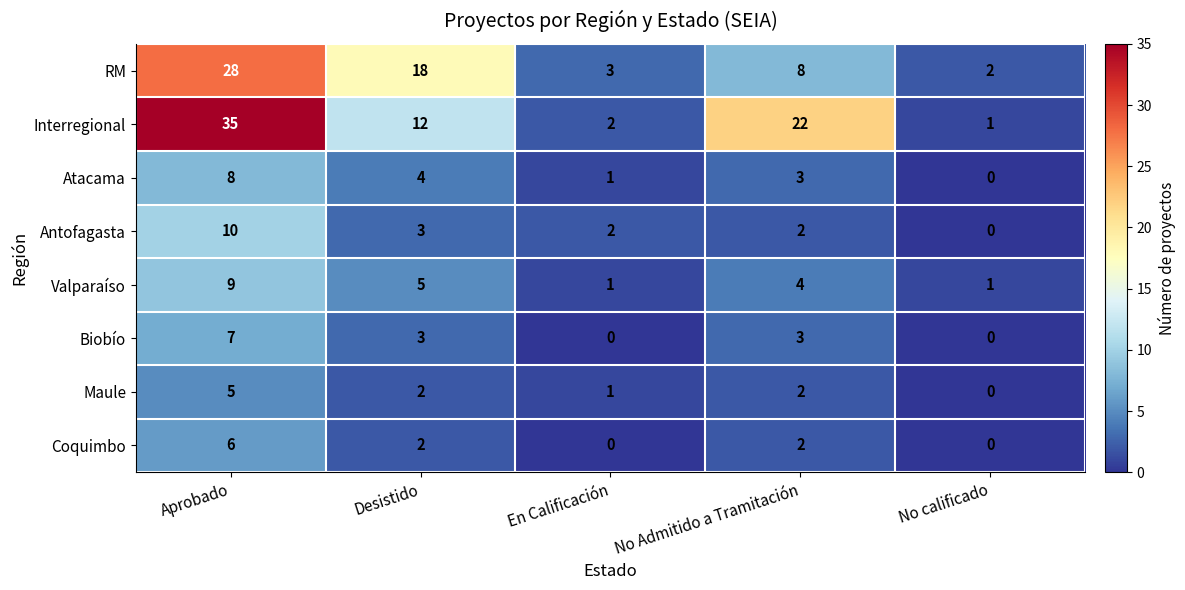

Is it true that Valparaíso equals 2 at Desistido?

False